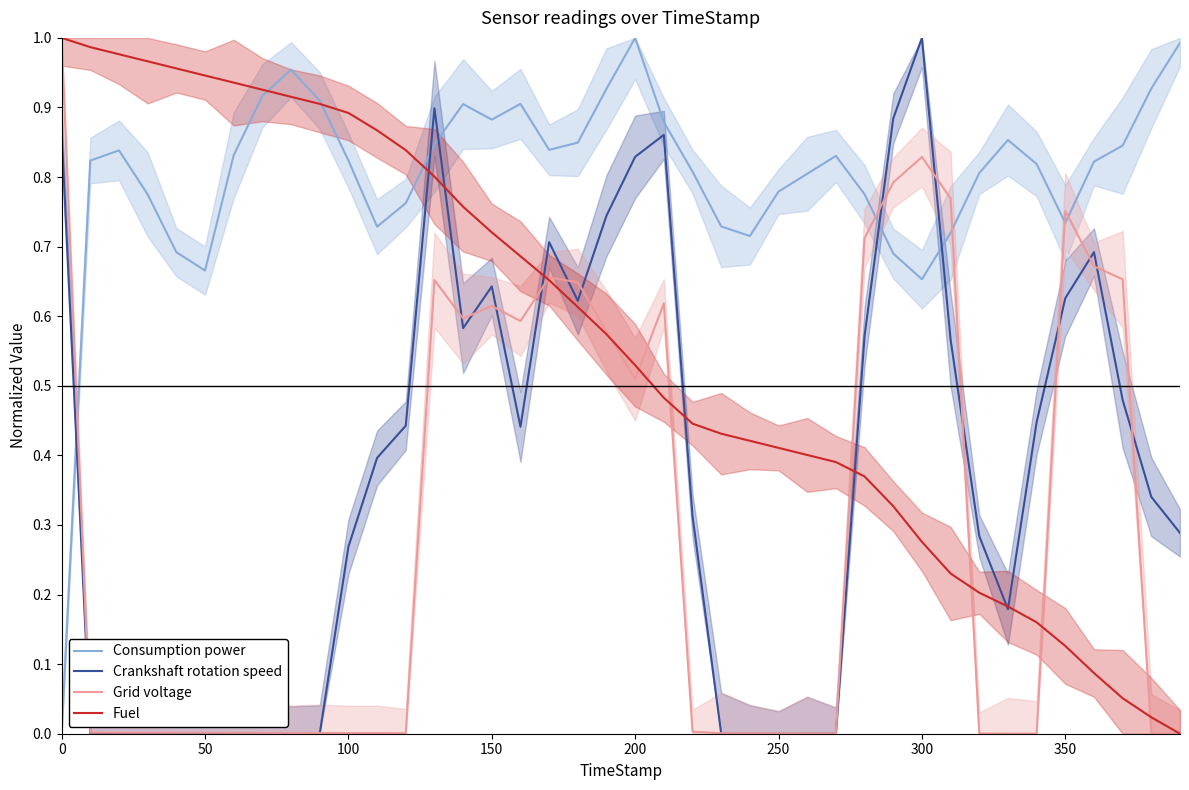

List the series in order of their overall mean, lowest first.

Grid voltage, Crankshaft rotation speed, Fuel, Consumption power